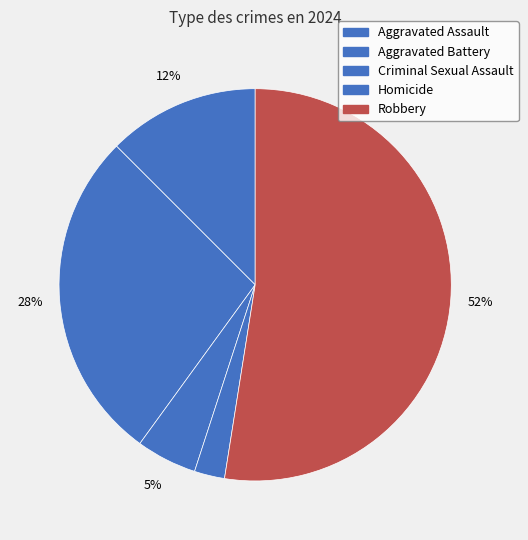

How many segments does this pie chart have?

5